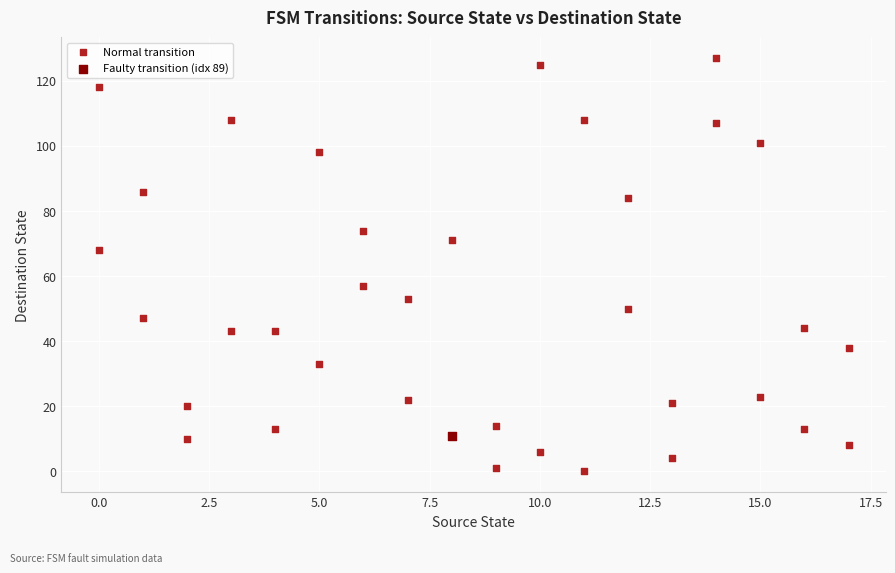

What are all the series names shown in the legend?

Normal transition, Faulty transition (idx 89)